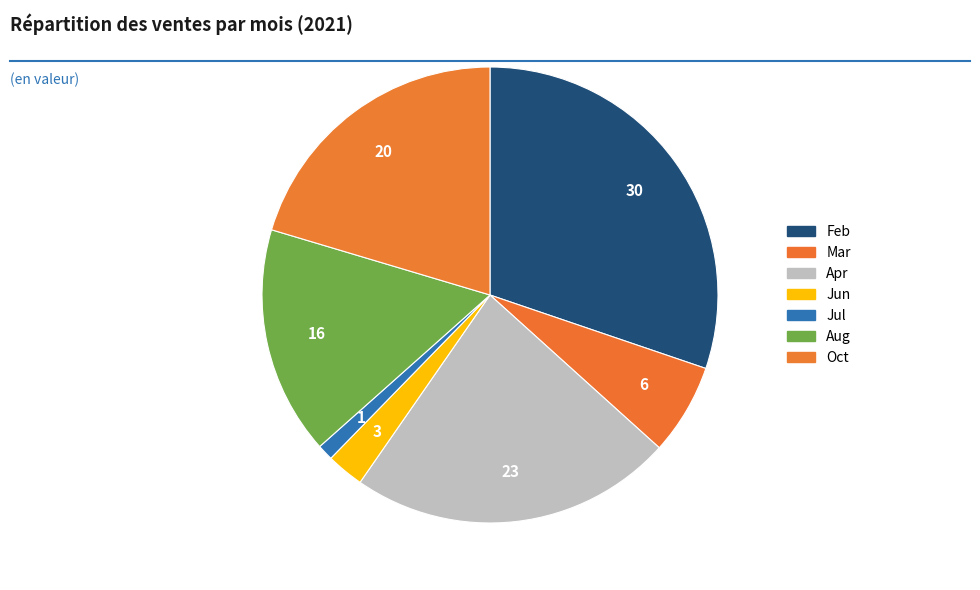

How much of the chart is everything except Jun?

97.4%